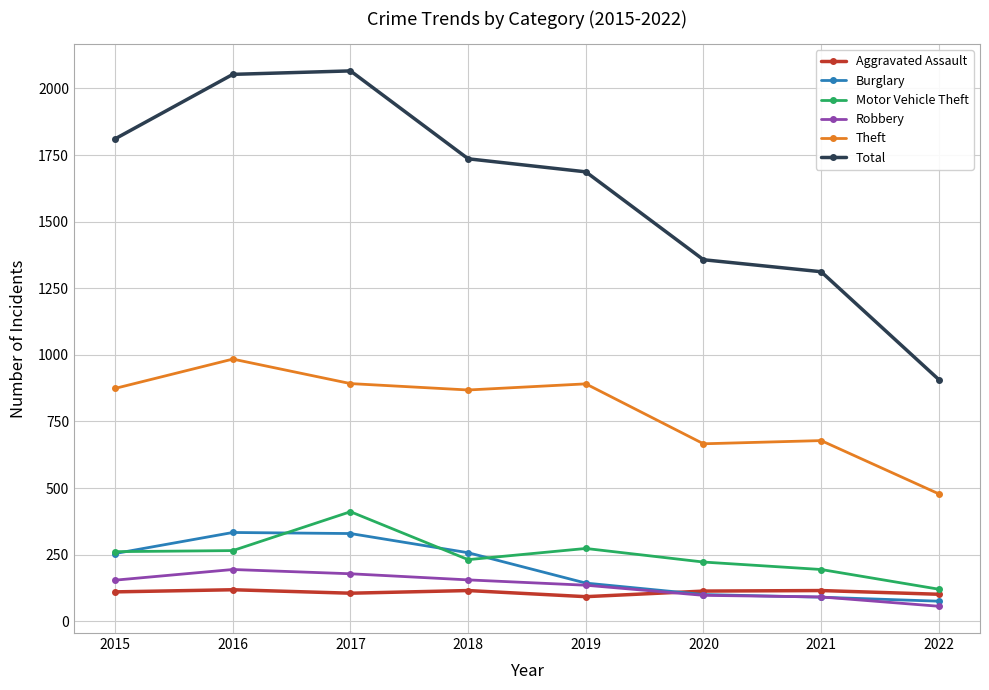

True or false: Theft has more than 1 points higher than both neighbors.

True